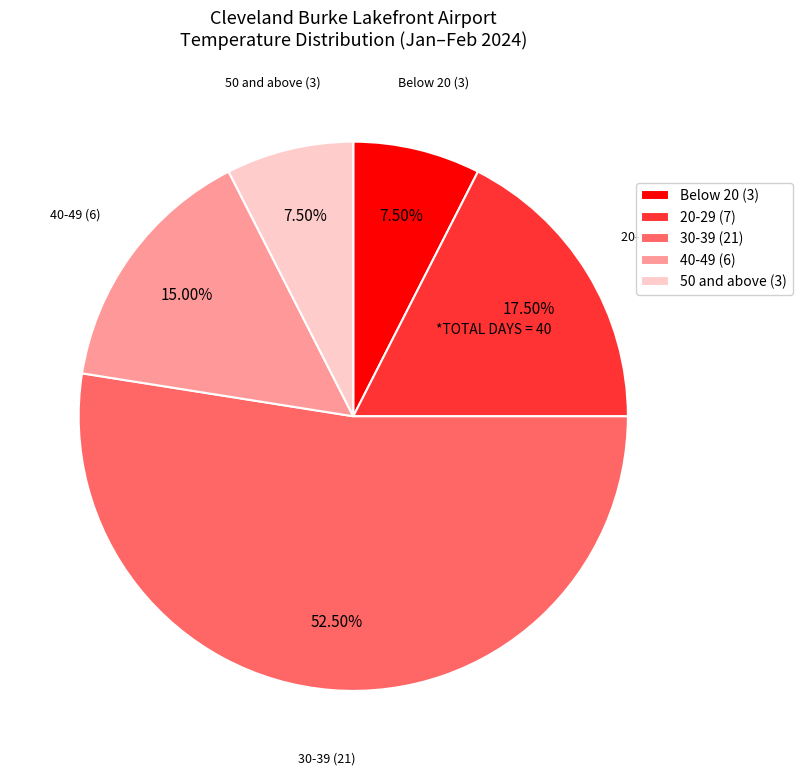

How many slices are in this pie chart?

5